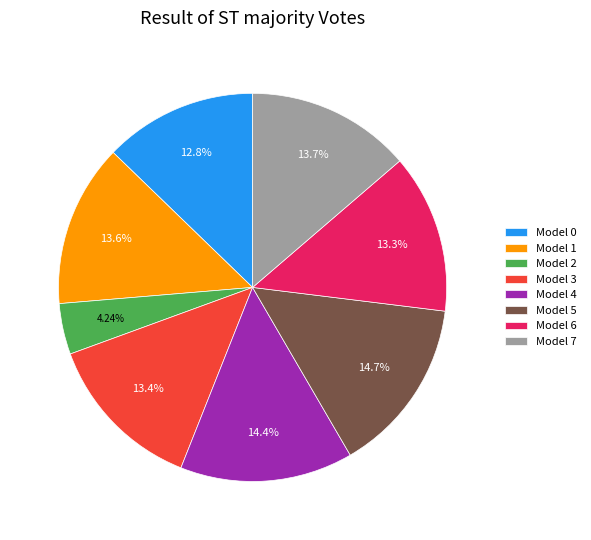

Is there any slice that represents more than half of the pie?

No